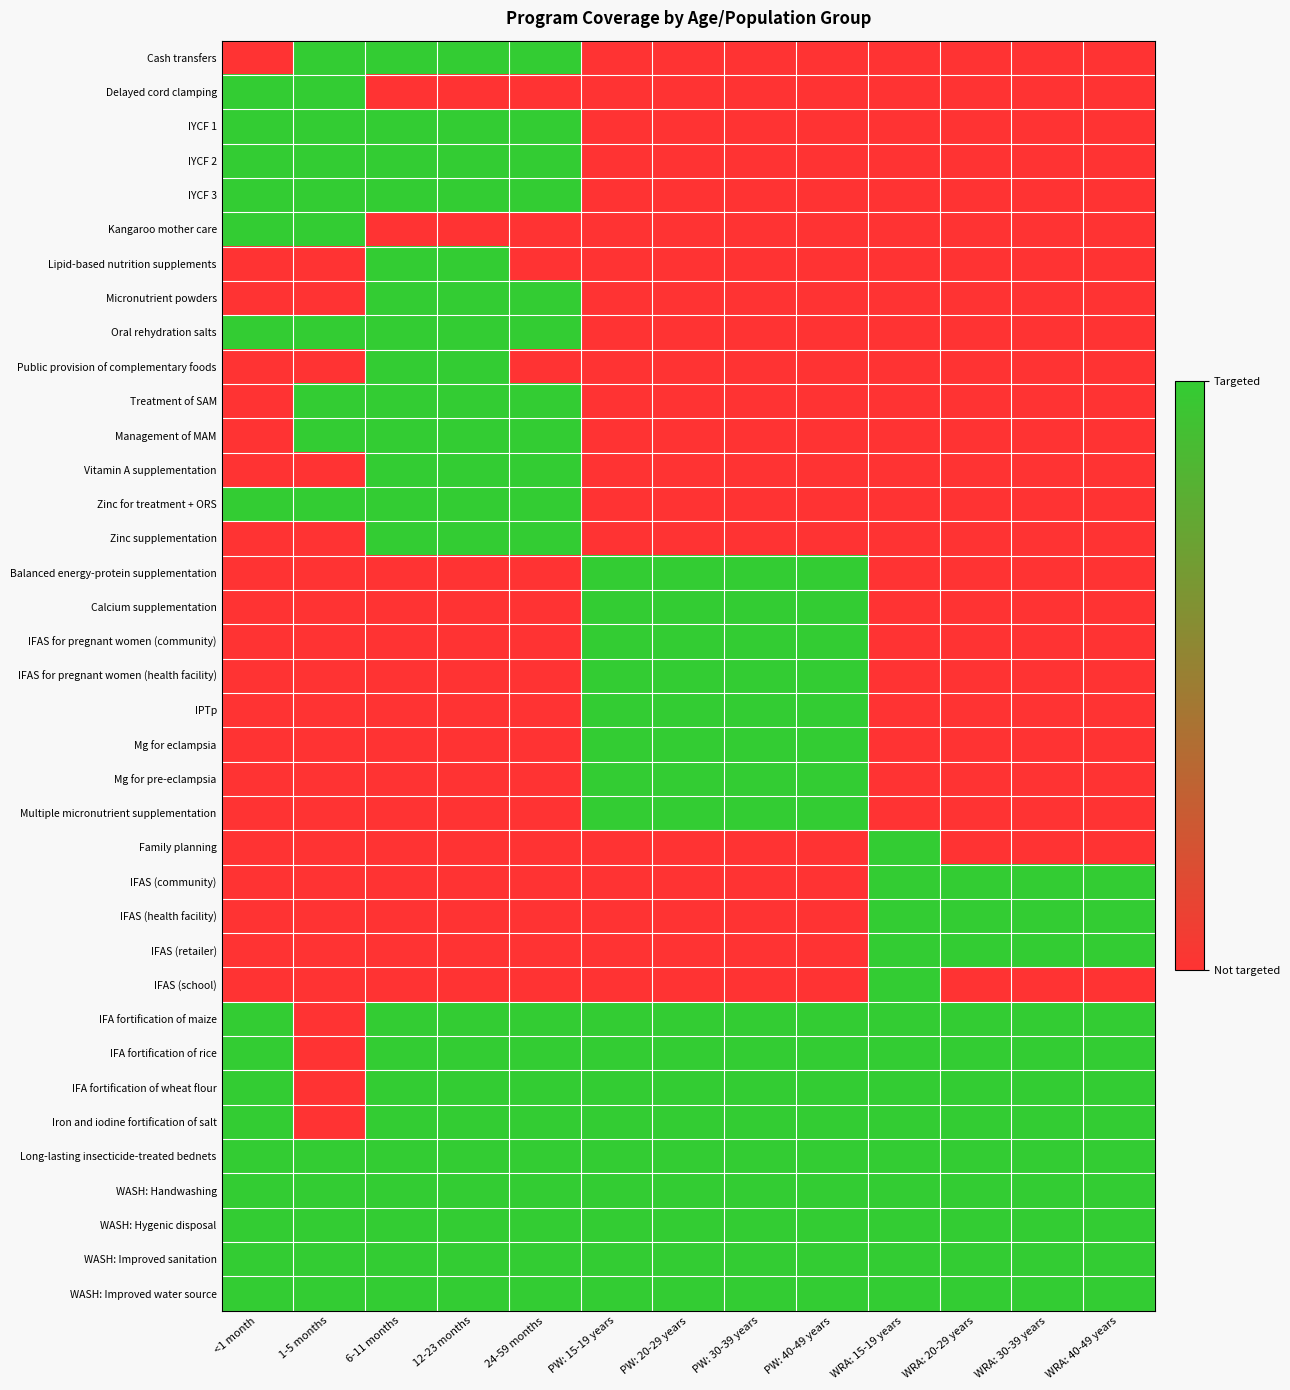

What is the total value across all series at 6-11 months?

22